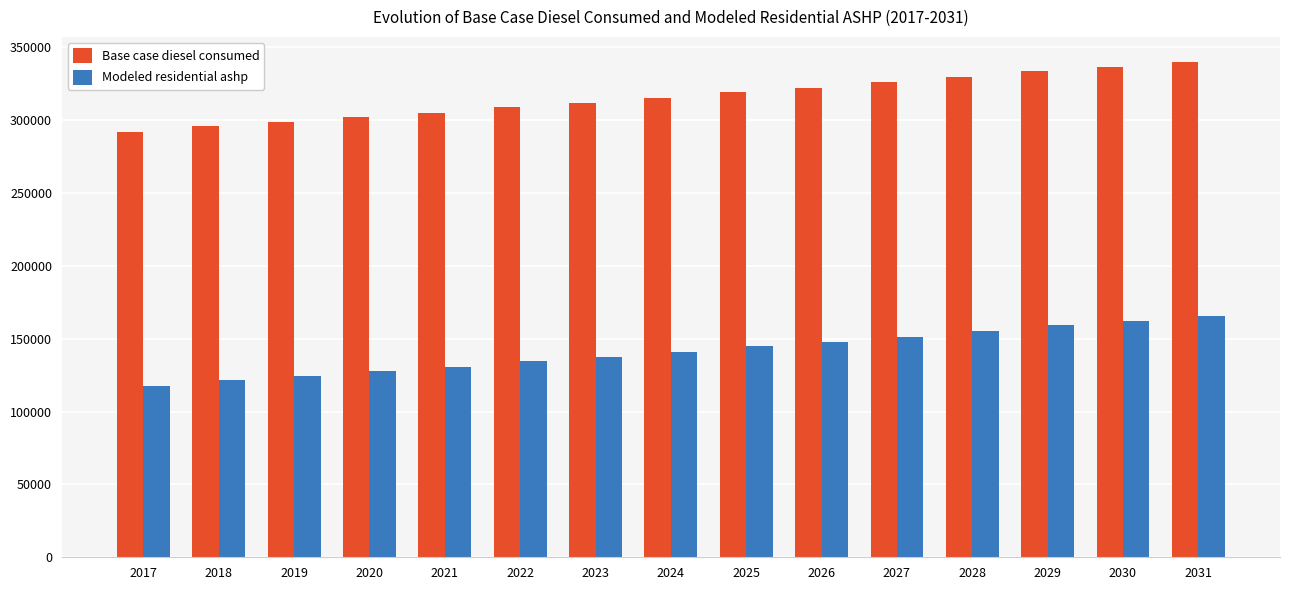

How many bars are there in each group?

2